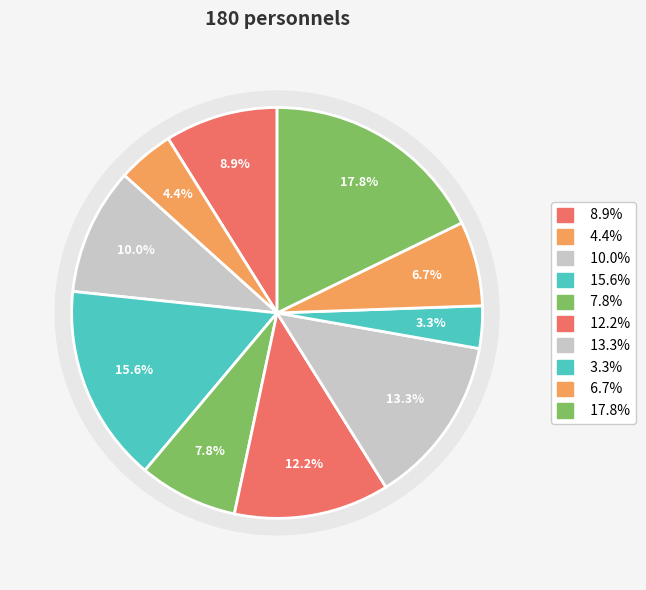

How many slices are in this pie chart?

10